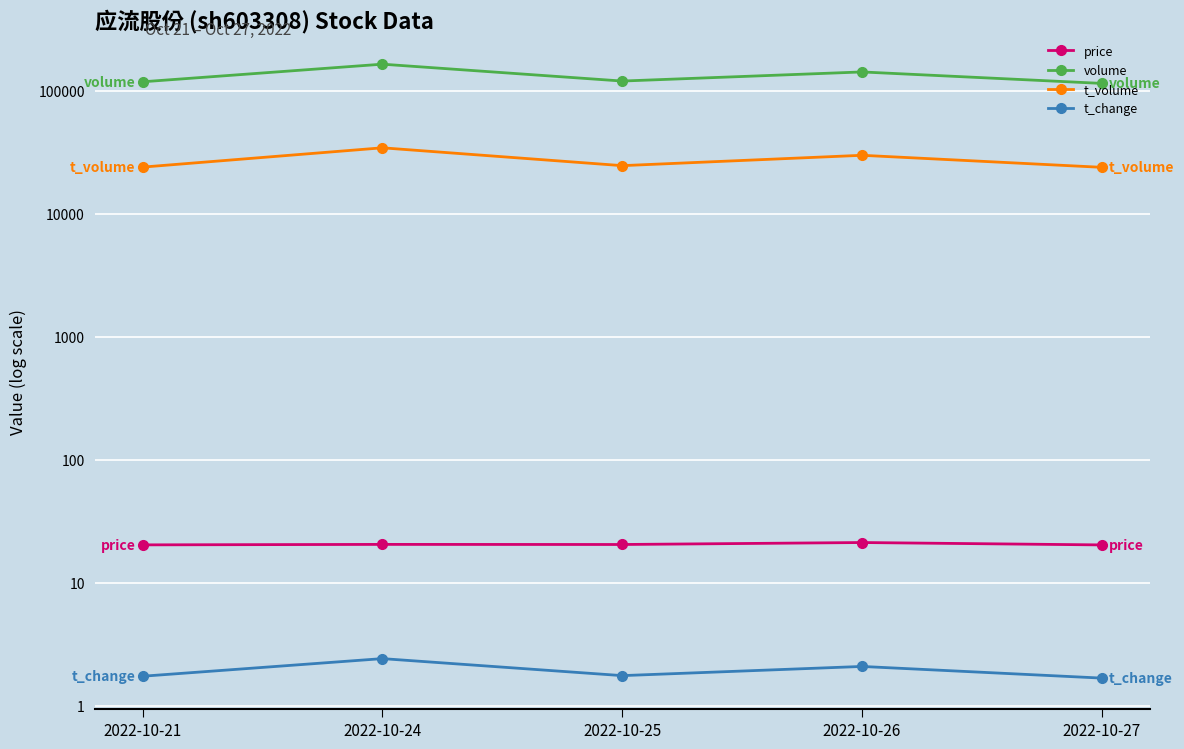

What is the highest value of the volume series?

165007.0